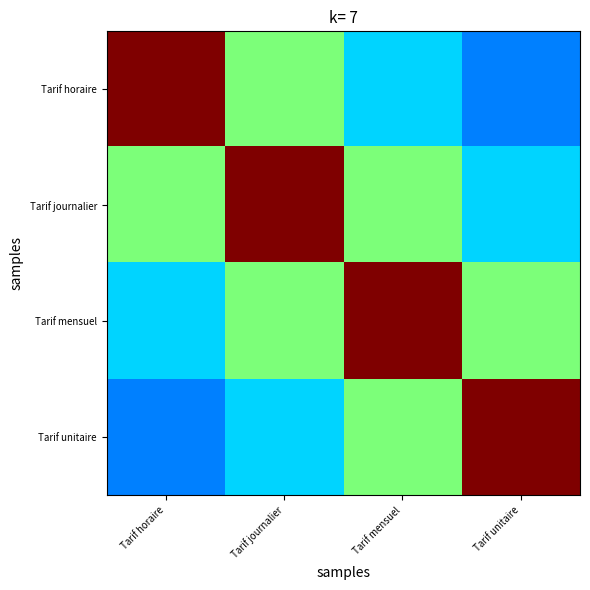

Reading left to right, extract all data points from this chart.

Tarif horaire: Tarif horaire=1.0	Tarif journalier=0.5	Tarif mensuel=0.3	Tarif unitaire=0.2
Tarif journalier: Tarif horaire=0.5	Tarif journalier=1.0	Tarif mensuel=0.5	Tarif unitaire=0.3
Tarif mensuel: Tarif horaire=0.3	Tarif journalier=0.5	Tarif mensuel=1.0	Tarif unitaire=0.5
Tarif unitaire: Tarif horaire=0.2	Tarif journalier=0.3	Tarif mensuel=0.5	Tarif unitaire=1.0